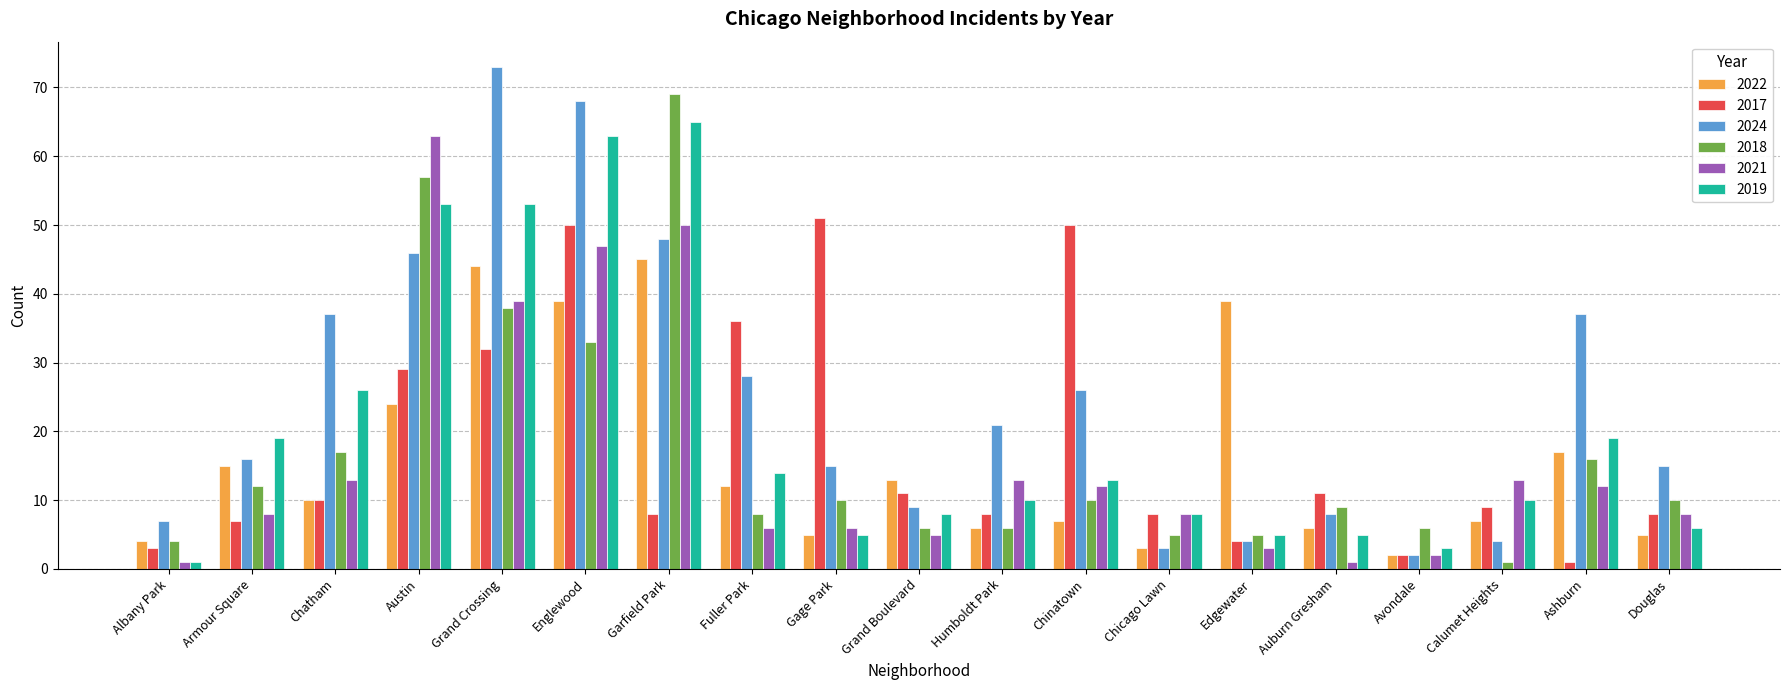

Which category has the lowest value in the 2024 series?

Avondale